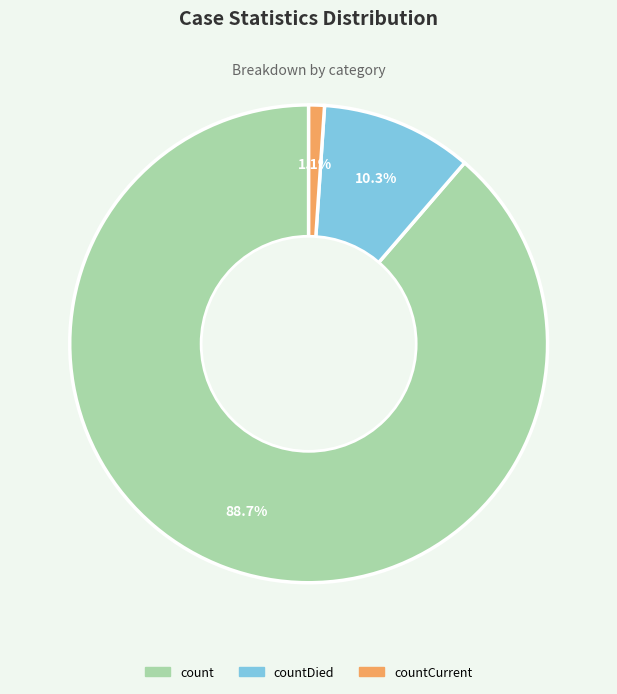

Is there any slice that represents more than half of the pie?

Yes